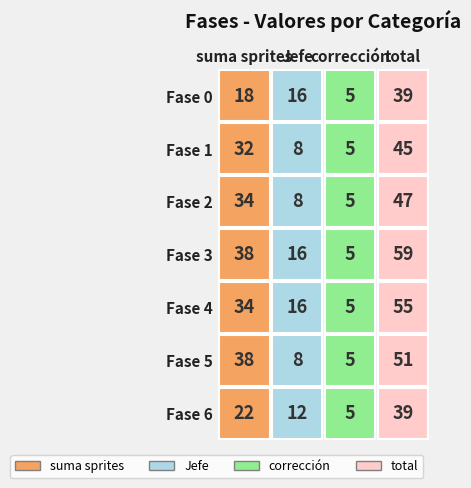

List the series in order of their peak value, highest first.

Fase 3, Fase 4, Fase 5, Fase 2, Fase 1, Fase 0, Fase 6